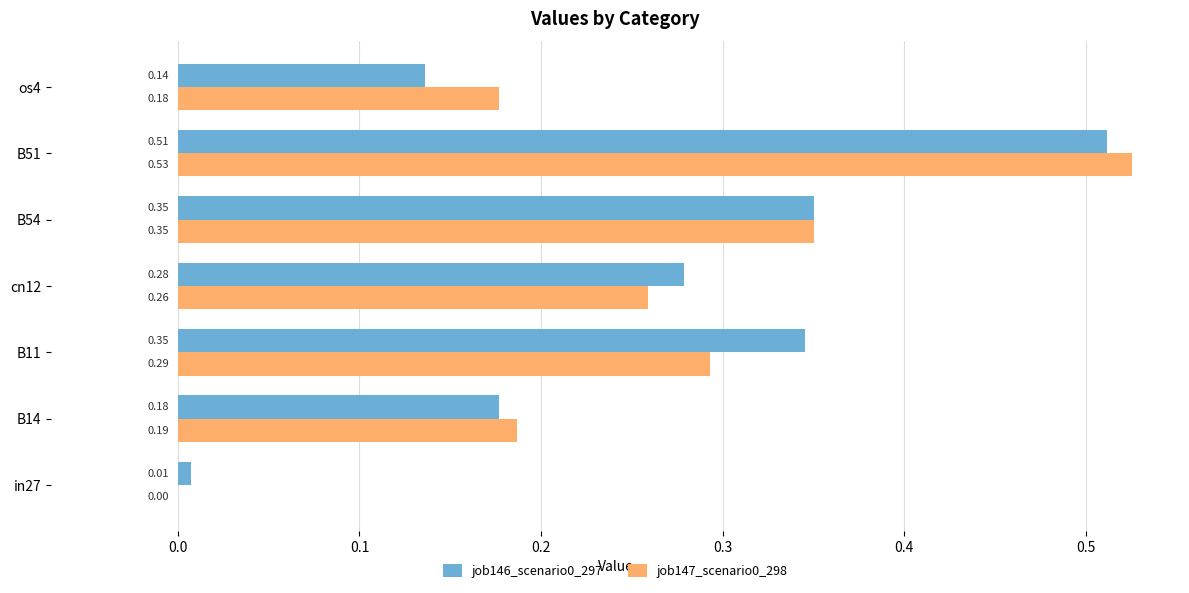

How many series are shown in this chart?

2